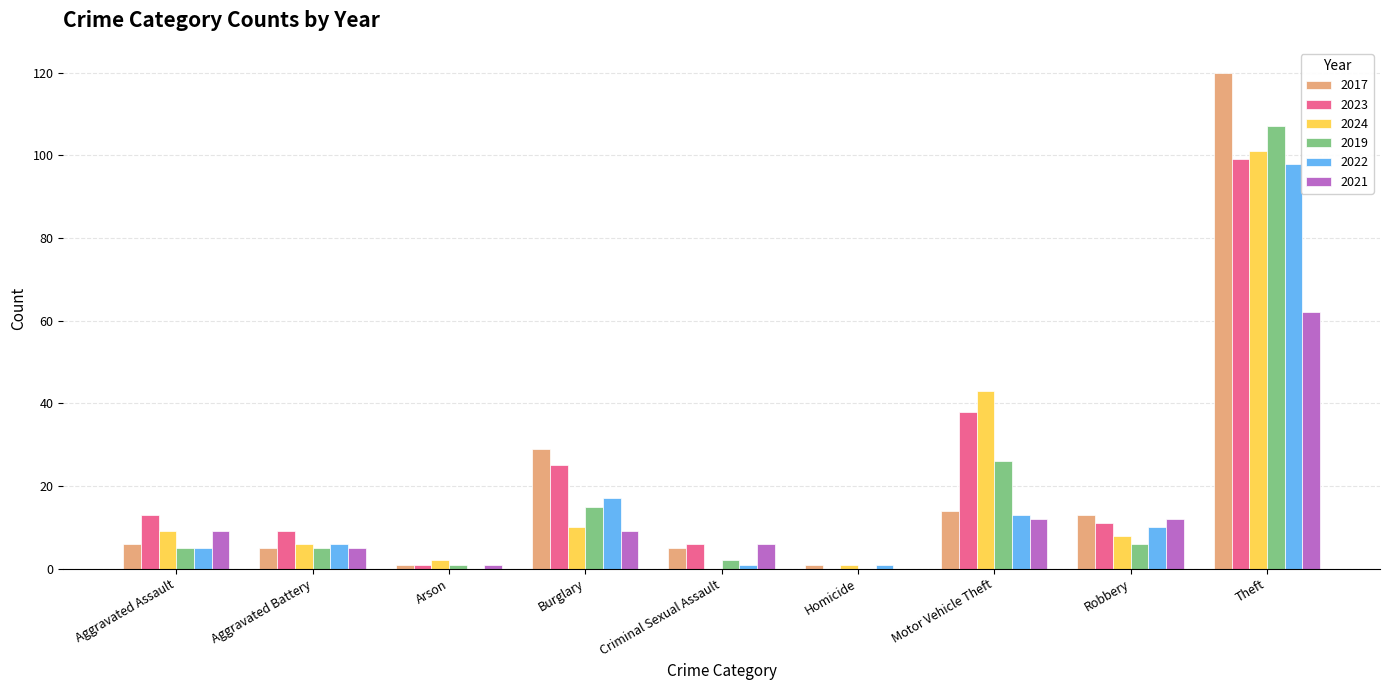

At which category is the sum across all series the highest?

Theft